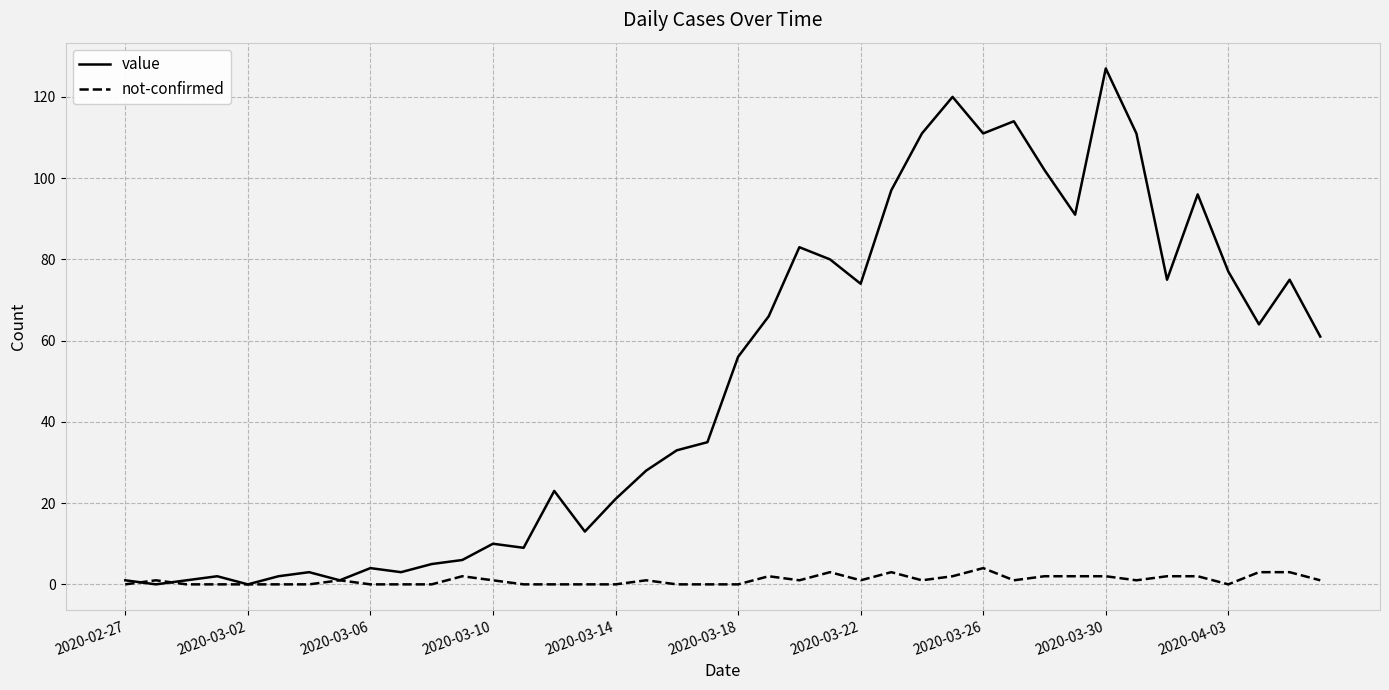

Which series has the largest total across all categories?

value